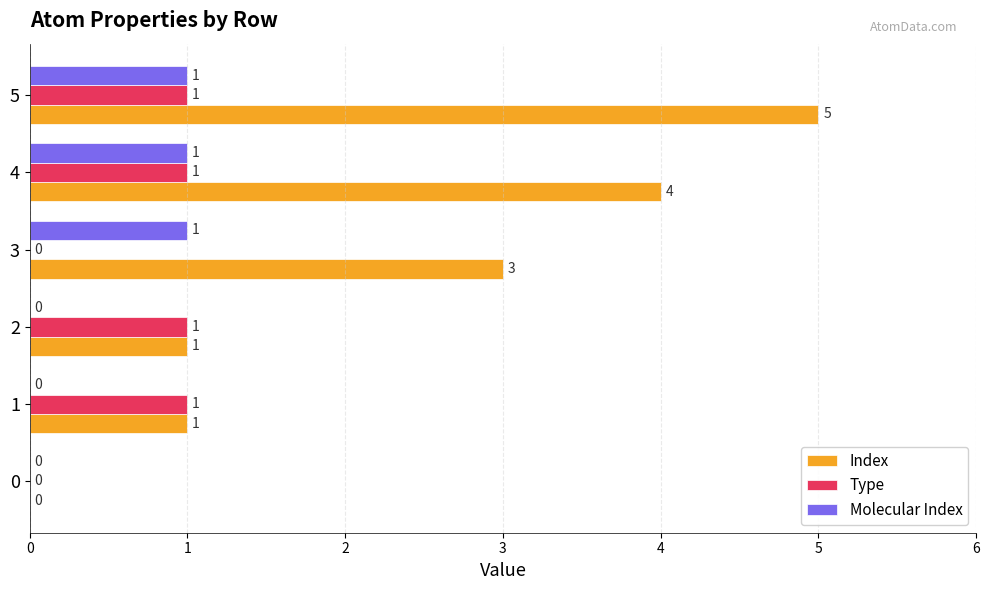

Which category has the highest value across all series?

5